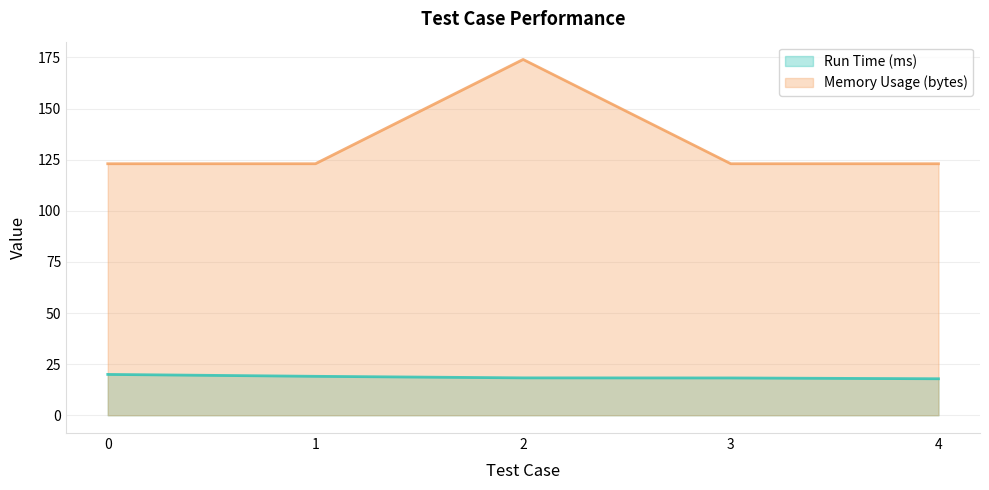

True or false: Run Time (ms) and Memory Usage (bytes) intersect in this chart.

False